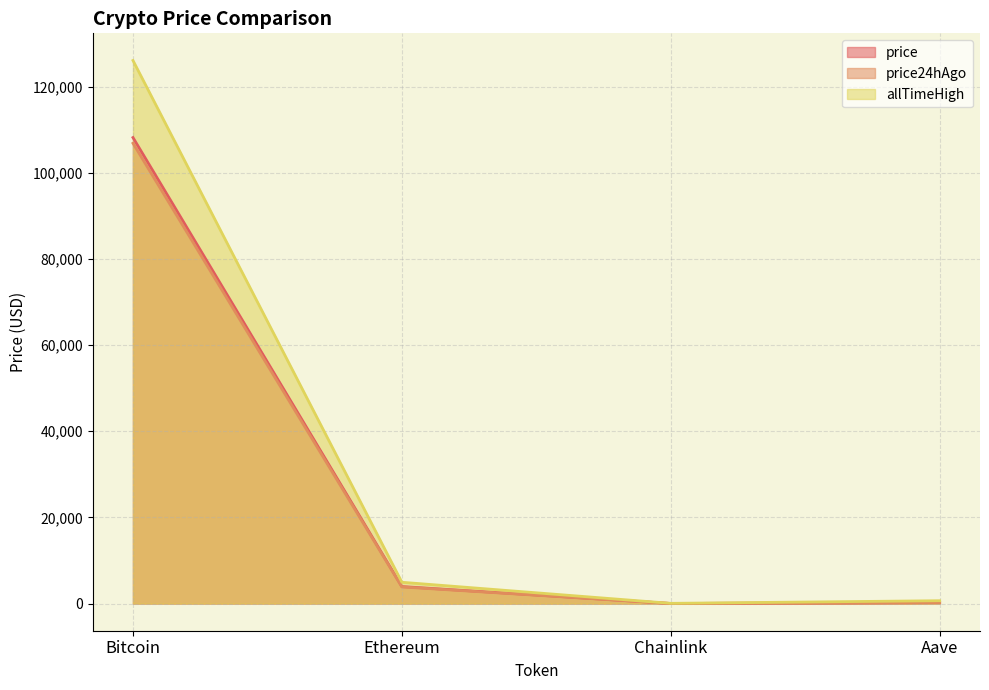

Does the chart have visible grid lines?

Yes